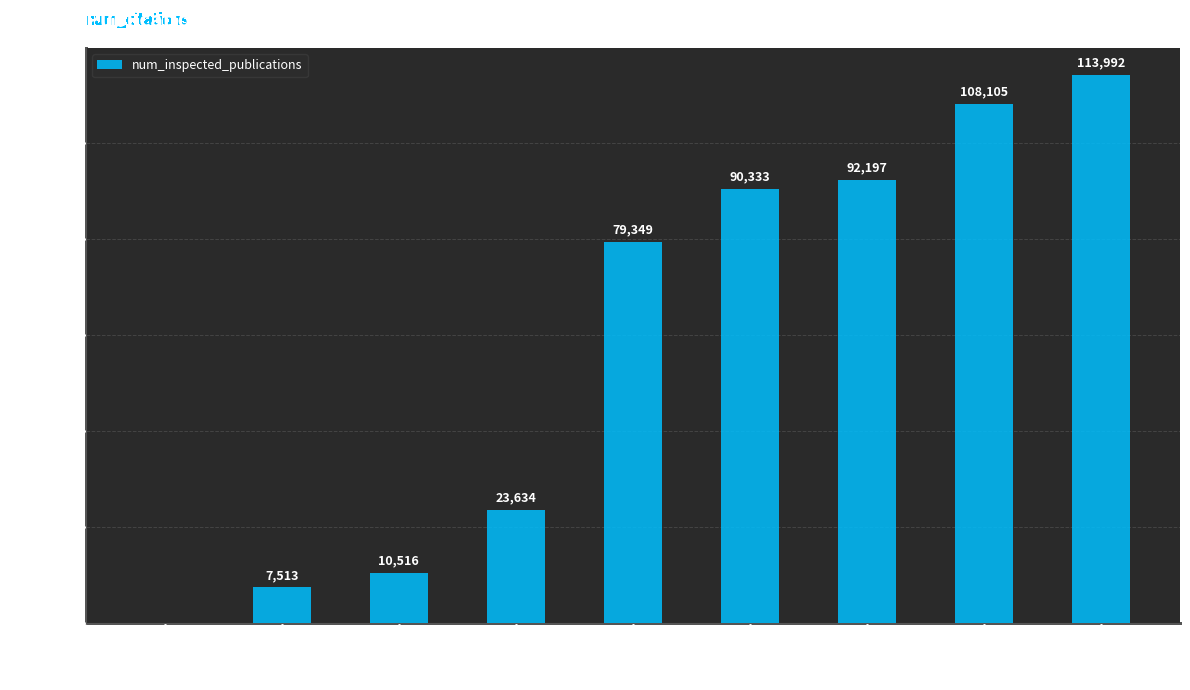

What is the sum of the values at 92197 and 108105?

200302